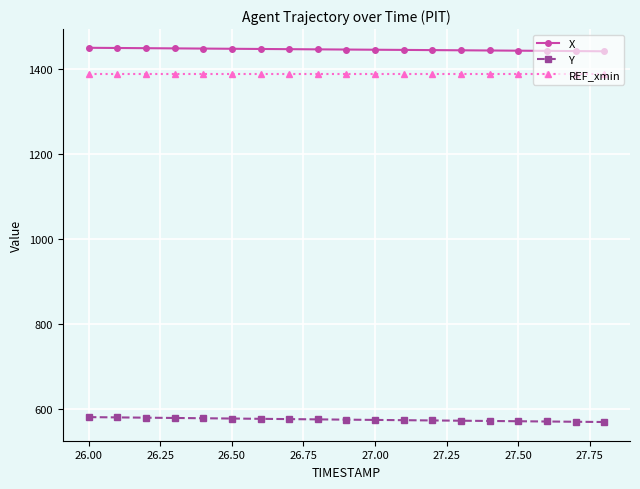

Which series has the largest total across all categories?

X